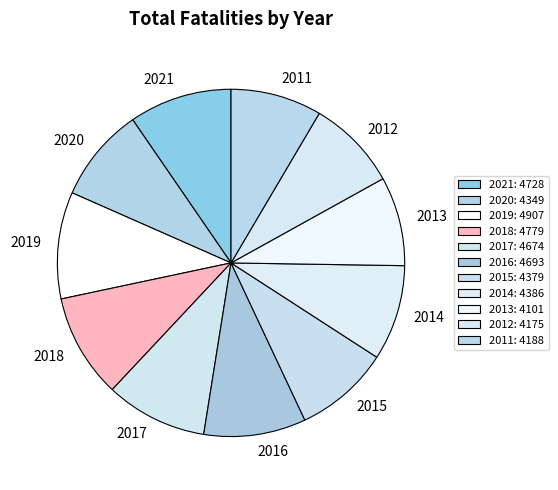

Between 2015 and 2018, which is larger?

2018